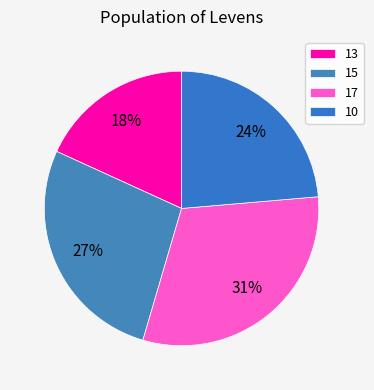

What is the ratio of the value at 13 to the value at 10?

0.8